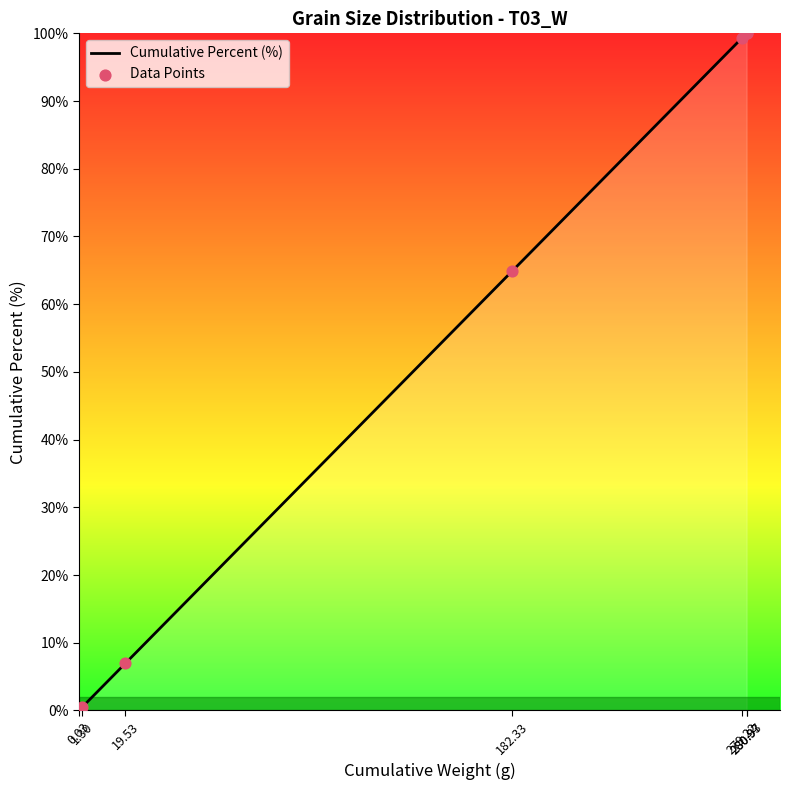

What is the average value?

53.1